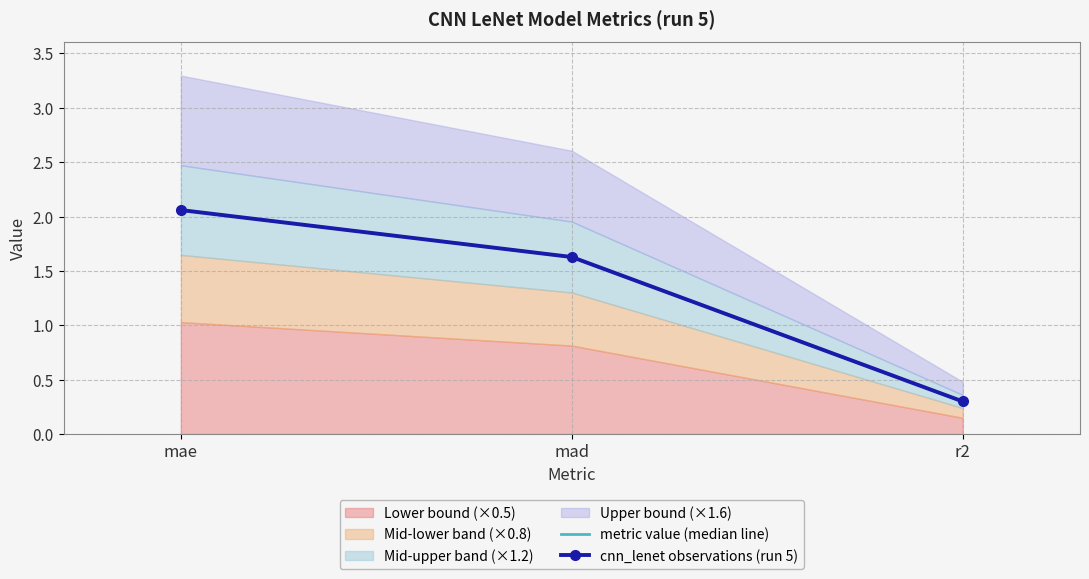

What is the lowest value of the metric value (median line) series?

0.3